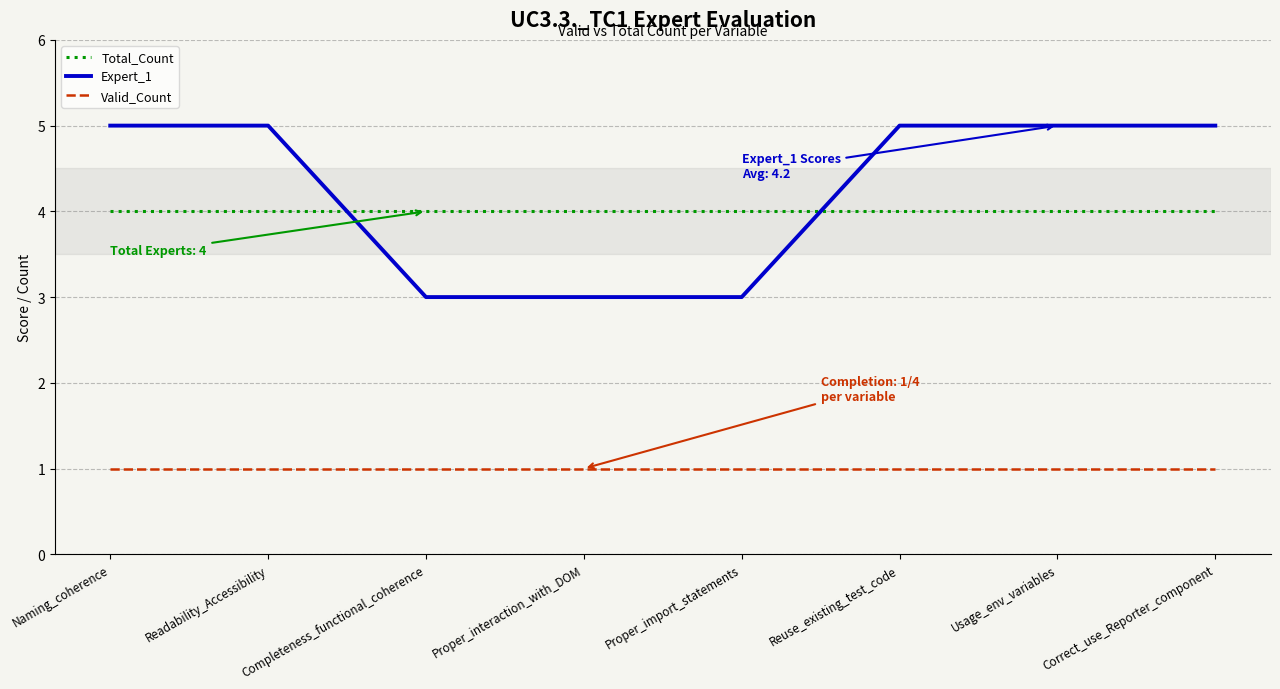

Reading left to right, list all the values displayed in this chart.

Total_Count: 4	4	4	4	4	4	4	4
Expert_1: 5	5	3	3	3	5	5	5
Valid_Count: 1	1	1	1	1	1	1	1